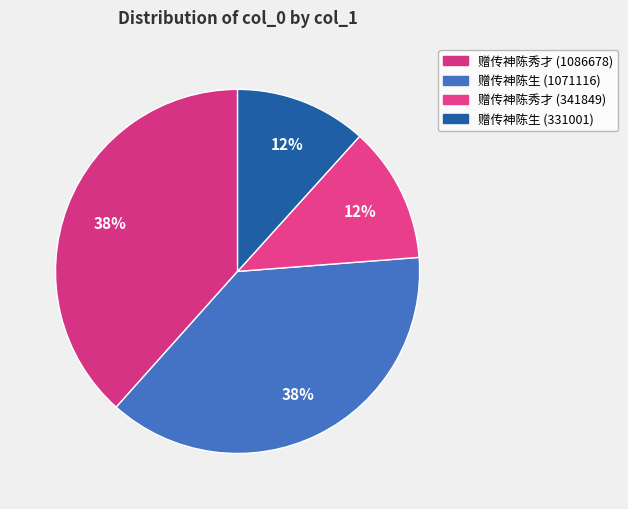

Does 赠传神陈秀才 (341849) account for over 50% of the chart?

No